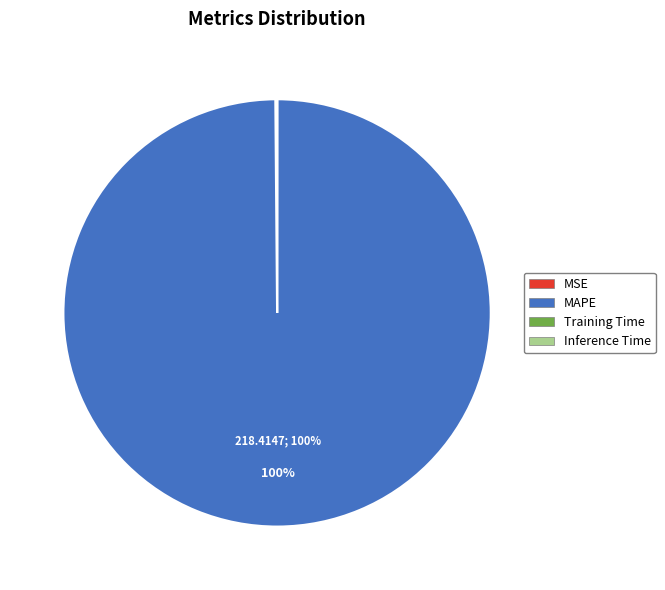

To the nearest percent, what is the average slice percentage?

25%